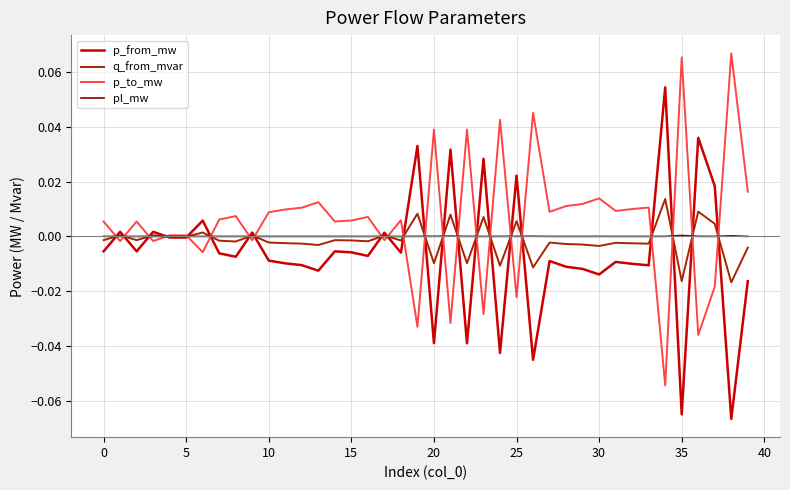

Rank the series by their maximum value, from highest to lowest.

p_to_mw, p_from_mw, q_from_mvar, pl_mw